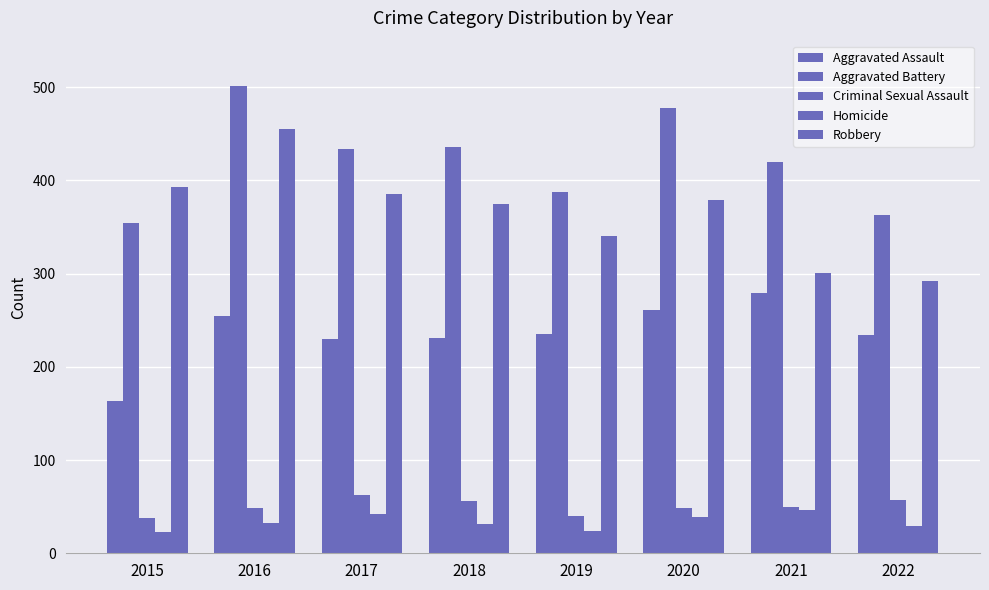

How many categories are shown in the chart?

8